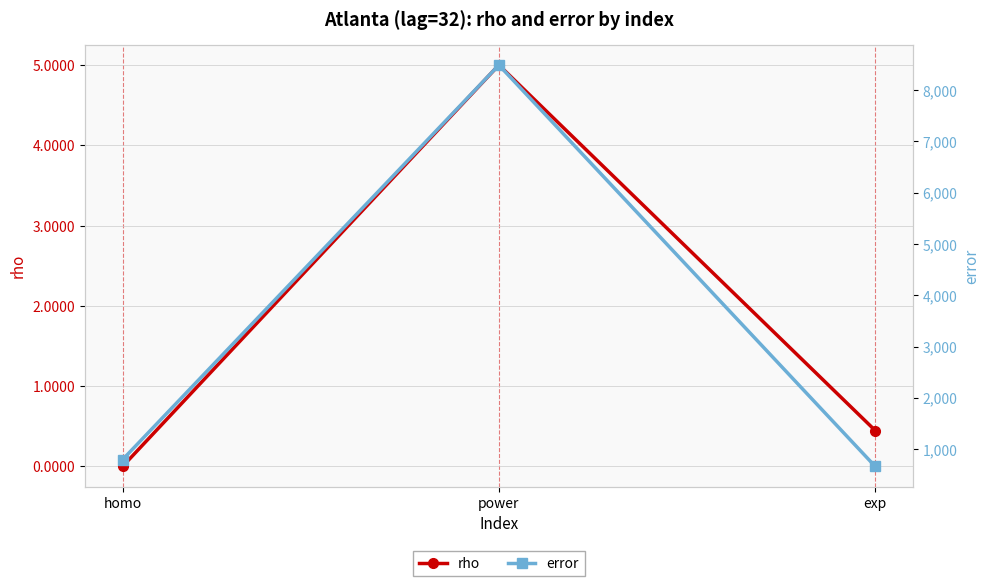

Reading left to right, transcribe all the data shown in this chart.

rho: homo=0.0	power=5.0	exp=0.4
error: homo=793.6	power=8490.5	exp=661.3